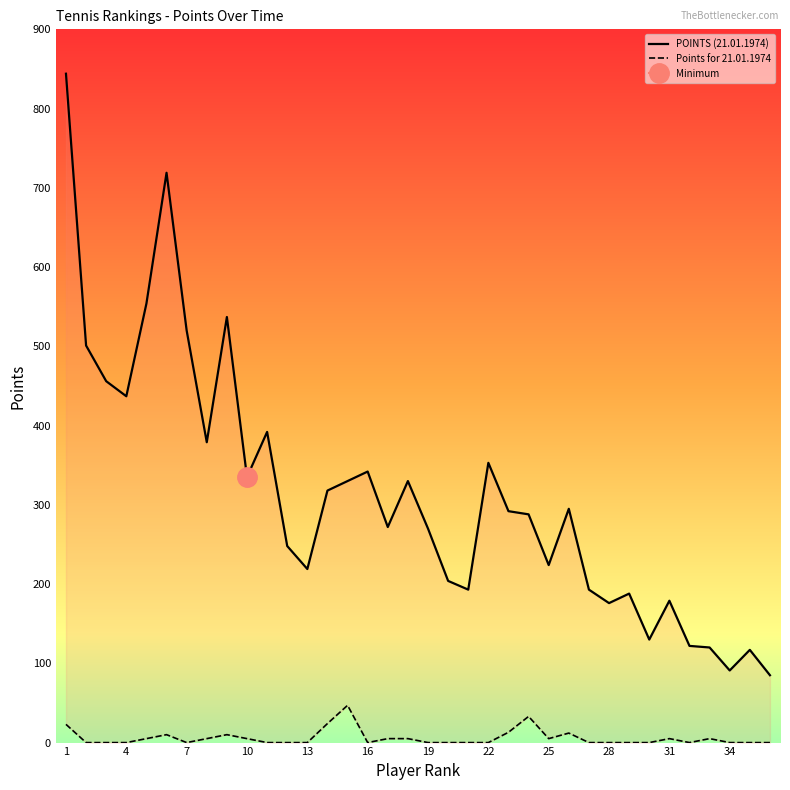

Which has a higher value, 26 or 34?

26